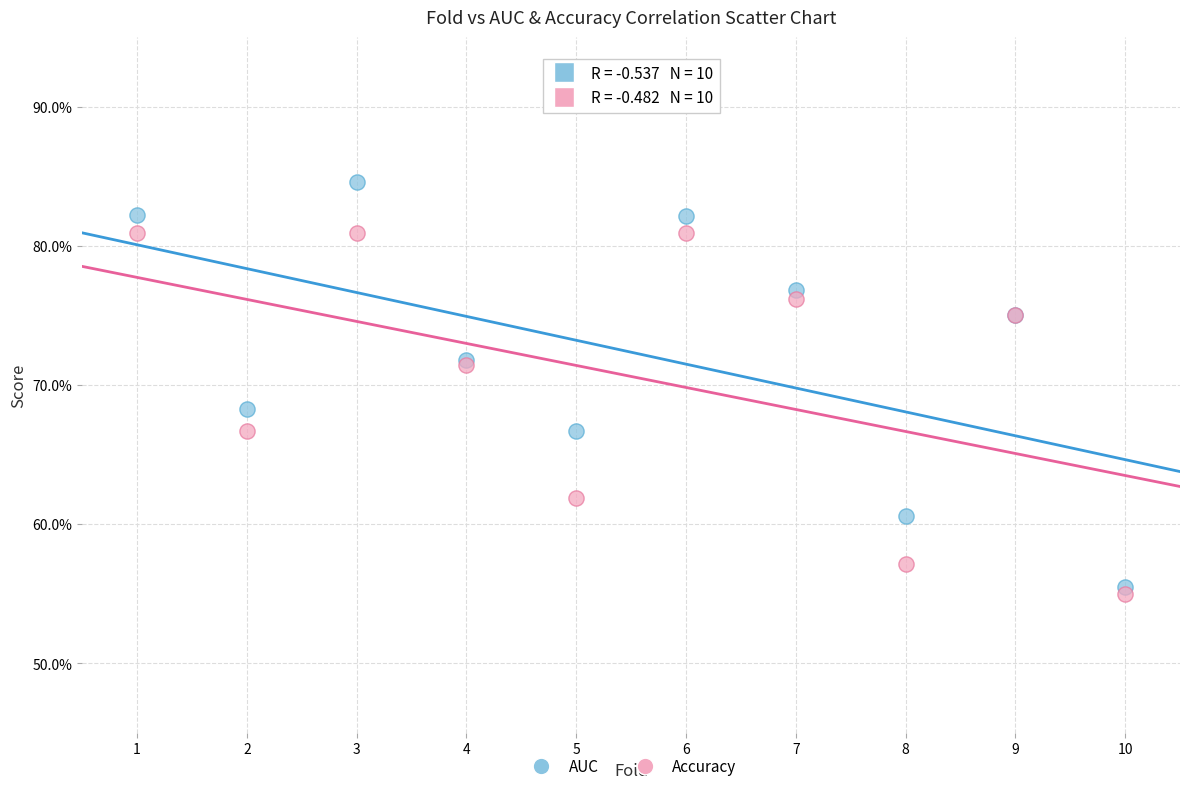

What are all the series names shown in the legend?

AUC, Accuracy